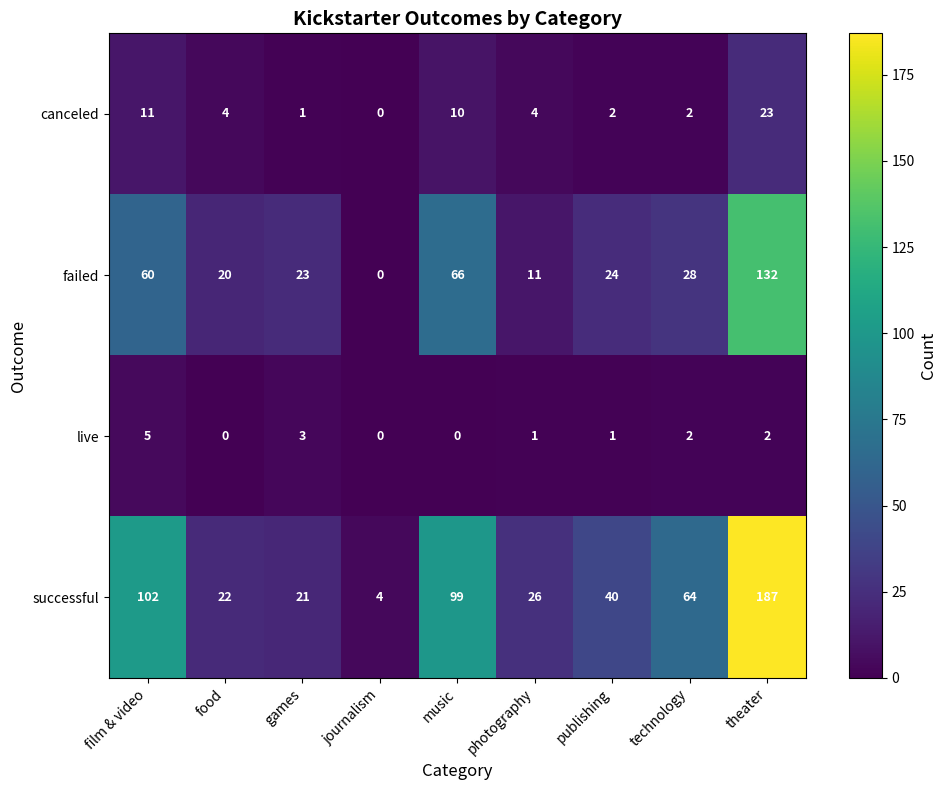

What is the maximum value shown in the chart?

187